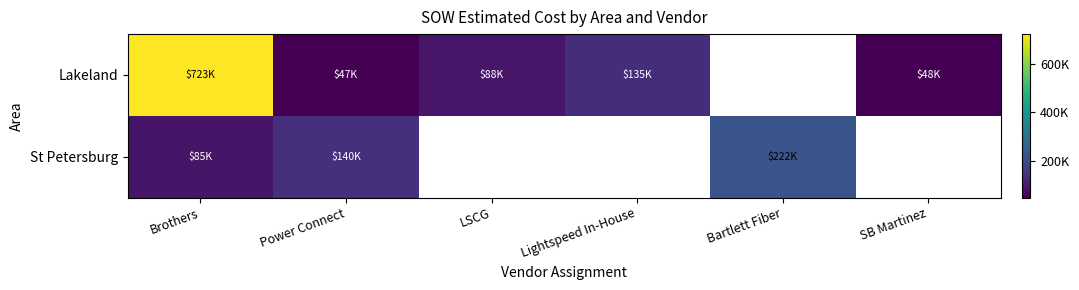

Between Lightspeed In-House and SB Martinez, which series saw the biggest shift?

Lakeland